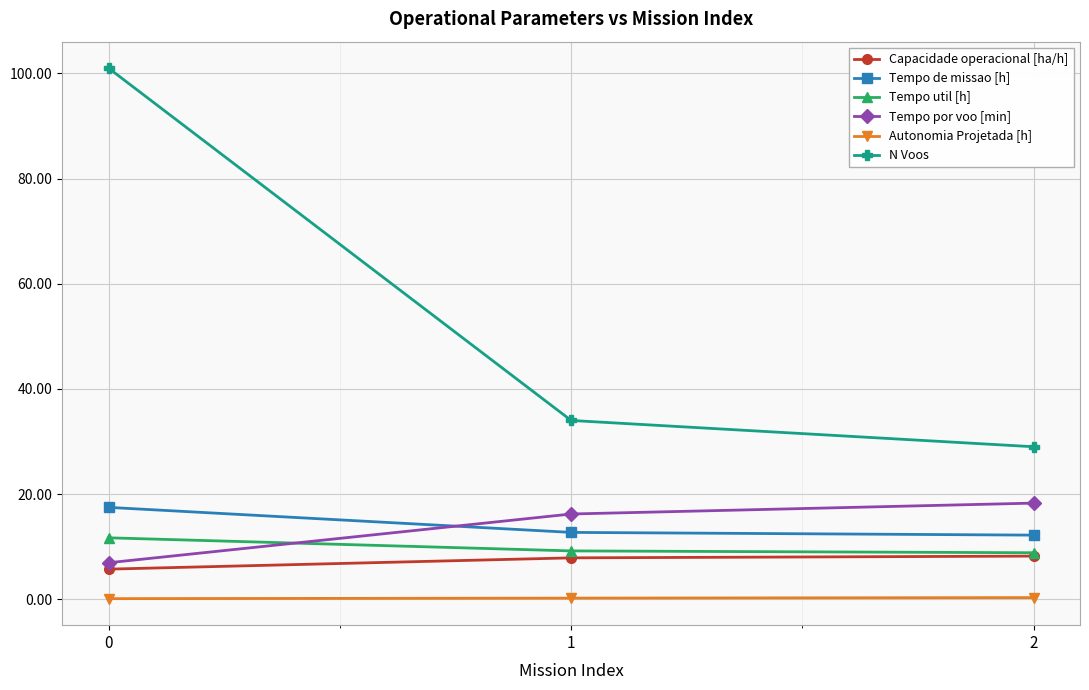

What is the highest value of the Tempo por voo [min] series?

18.3